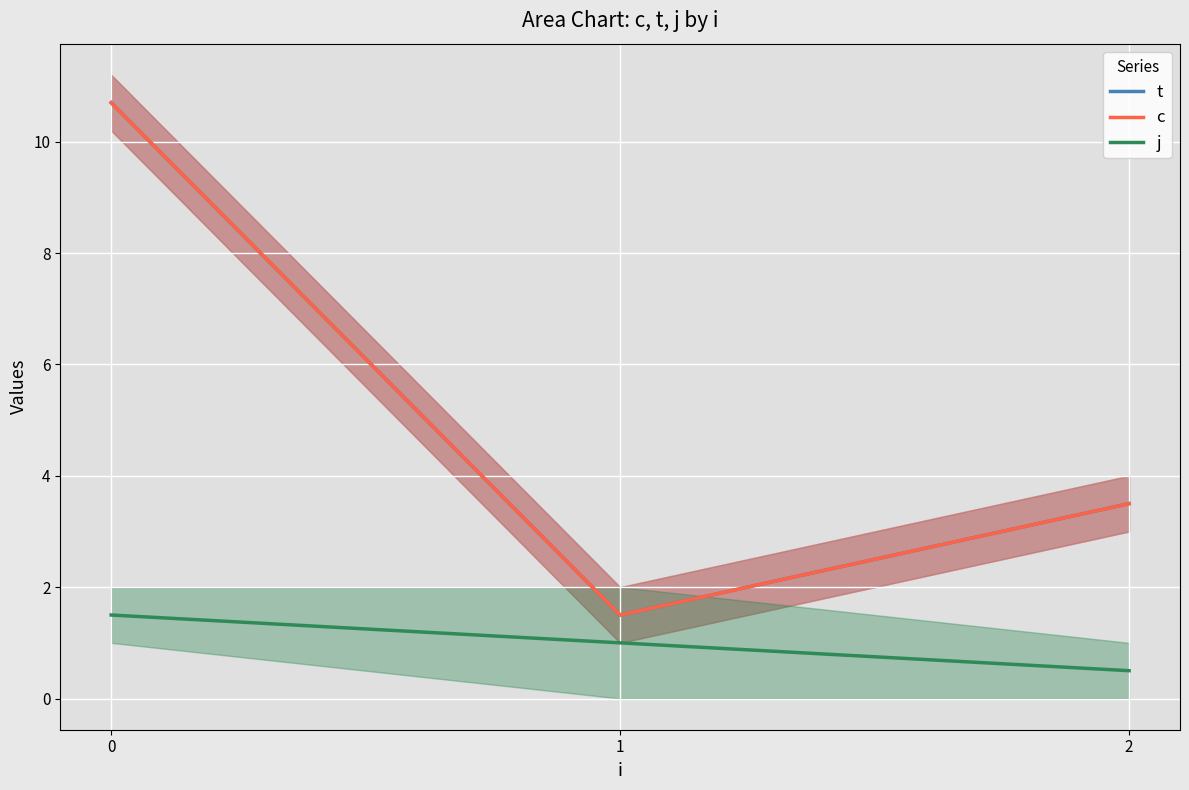

Which series has the largest range (max minus min)?

t